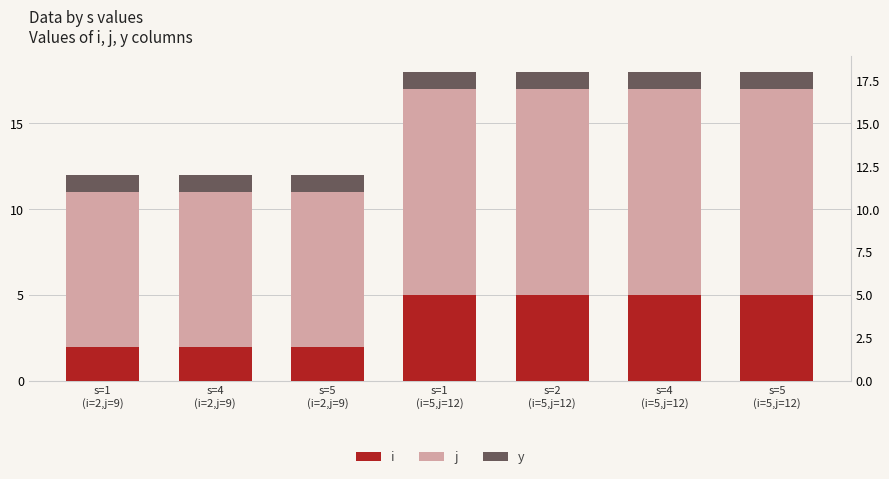

Reading left to right, transcribe all the data shown in this chart.

i: 2	2	2	5	5	5	5
j: 9	9	9	12	12	12	12
y: 1	1	1	1	1	1	1